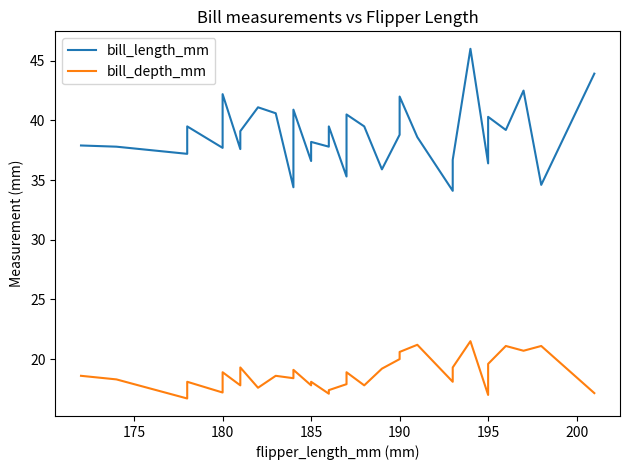

What is the maximum value for bill_depth_mm?

21.5